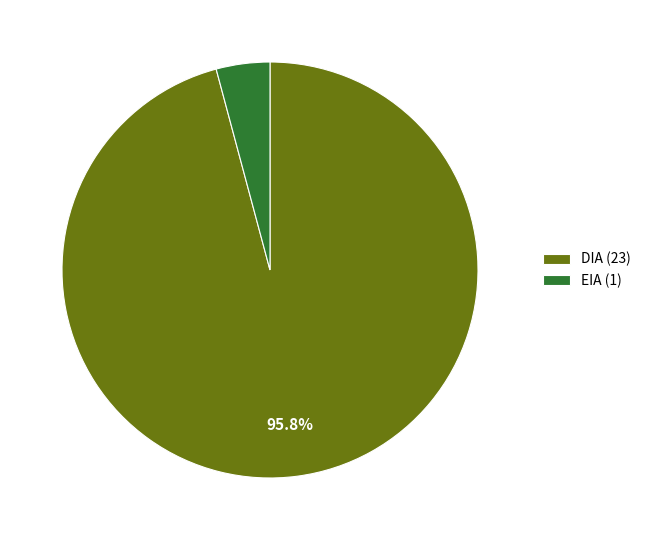

What percentage is NOT represented by DIA (23)?

4.2%